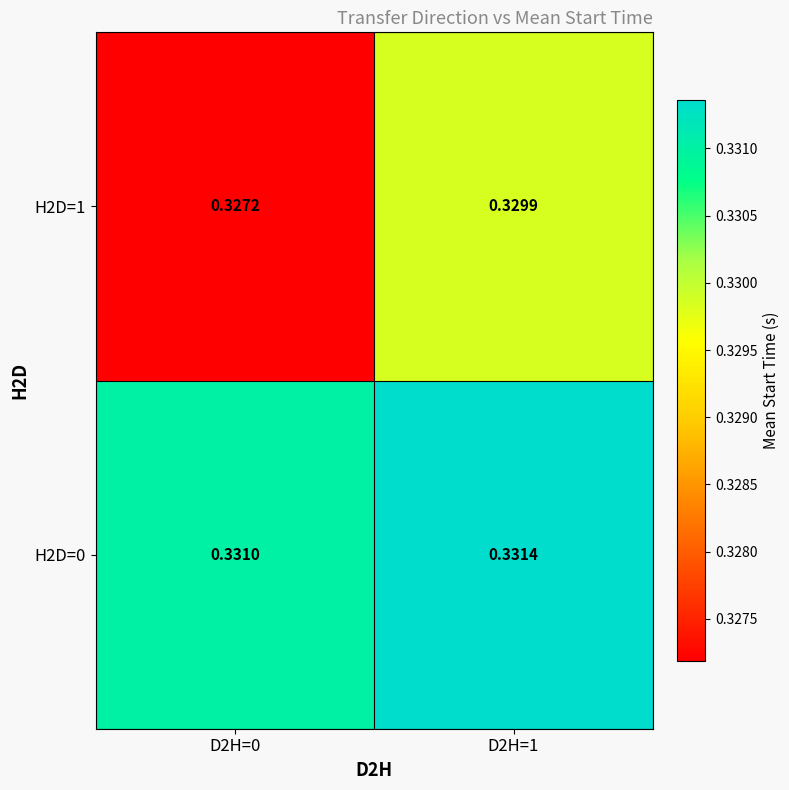

Rank the series by their average value, from lowest to highest.

H2D=1, H2D=0